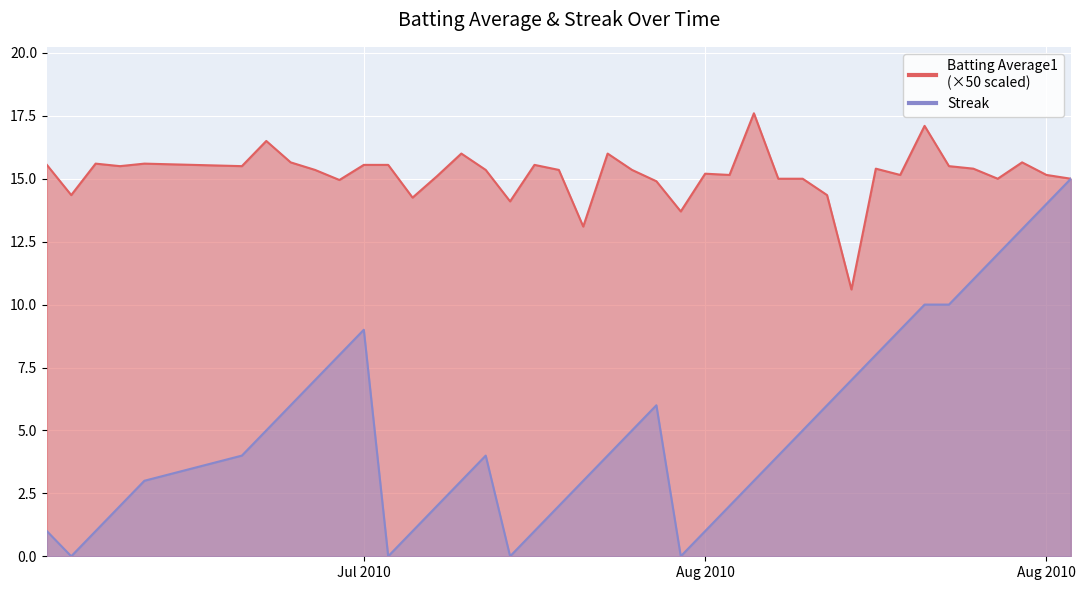

Which series changed the most between 2010-07-20 and 2010-08-08?

Streak